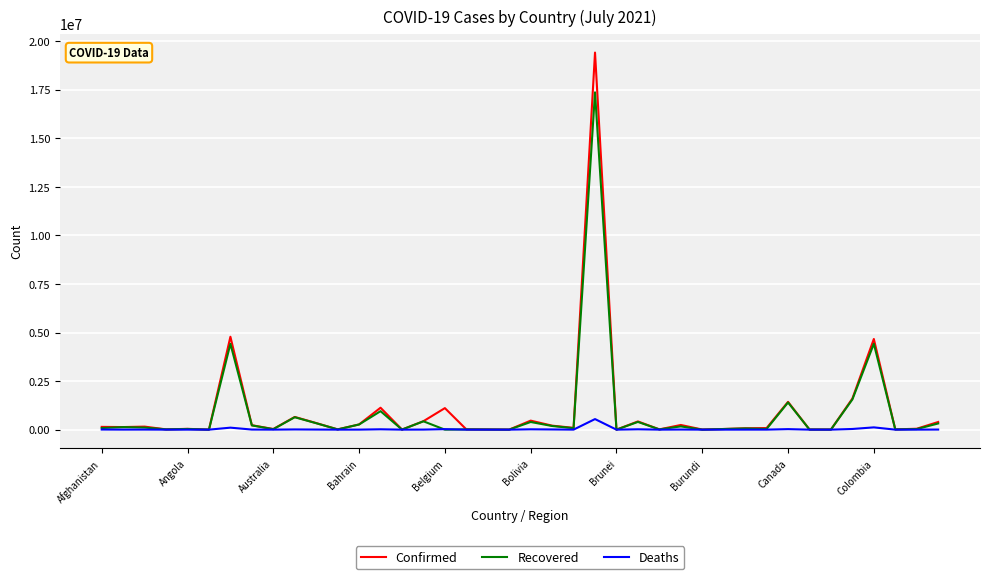

What is the average value of the Recovered series?

854437